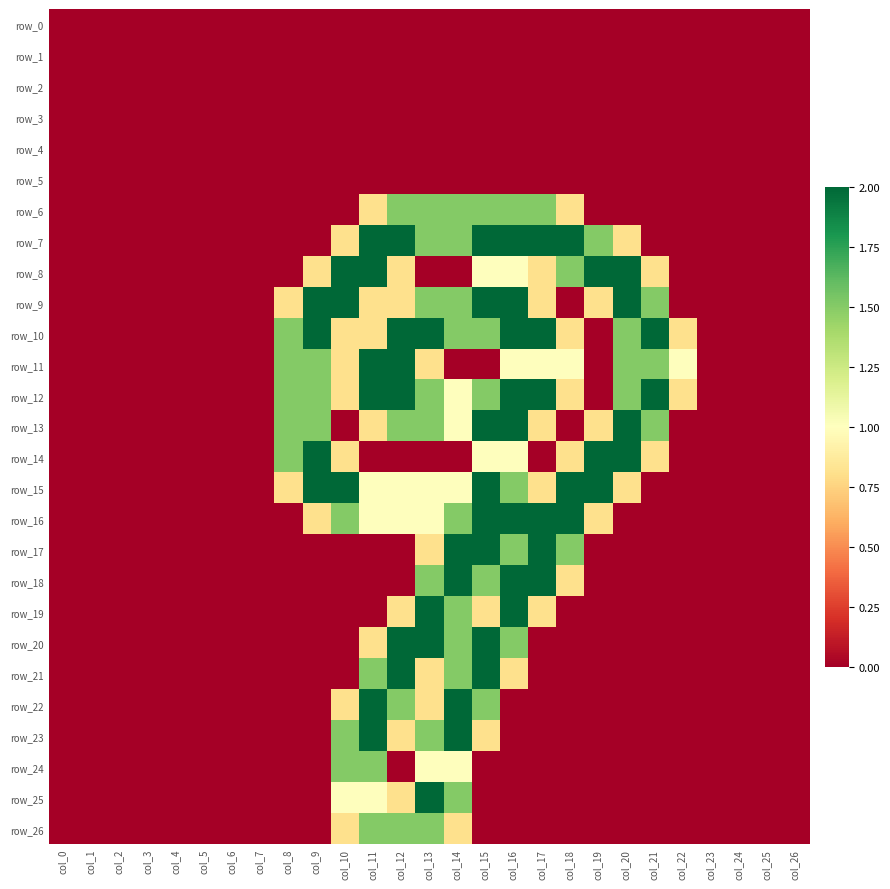

Reading left to right, list all the values displayed in this chart.

row_0: 0.0	0.0	0.0	0.0	0.0	0.0	0.0	0.0	0.0	0.0	0.0	0.0	0.0	0.0	0.0	0.0	0.0	0.0	0.0	0.0	0.0	0.0	0.0	0.0	0.0	0.0	0.0
row_1: 0.0	0.0	0.0	0.0	0.0	0.0	0.0	0.0	0.0	0.0	0.0	0.0	0.0	0.0	0.0	0.0	0.0	0.0	0.0	0.0	0.0	0.0	0.0	0.0	0.0	0.0	0.0
row_2: 0.0	0.0	0.0	0.0	0.0	0.0	0.0	0.0	0.0	0.0	0.0	0.0	0.0	0.0	0.0	0.0	0.0	0.0	0.0	0.0	0.0	0.0	0.0	0.0	0.0	0.0	0.0
row_3: 0.0	0.0	0.0	0.0	0.0	0.0	0.0	0.0	0.0	0.0	0.0	0.0	0.0	0.0	0.0	0.0	0.0	0.0	0.0	0.0	0.0	0.0	0.0	0.0	0.0	0.0	0.0
row_4: 0.0	0.0	0.0	0.0	0.0	0.0	0.0	0.0	0.0	0.0	0.0	0.0	0.0	0.0	0.0	0.0	0.0	0.0	0.0	0.0	0.0	0.0	0.0	0.0	0.0	0.0	0.0
row_5: 0.0	0.0	0.0	0.0	0.0	0.0	0.0	0.0	0.0	0.0	0.0	0.0	0.0	0.0	0.0	0.0	0.0	0.0	0.0	0.0	0.0	0.0	0.0	0.0	0.0	0.0	0.0
row_6: 0.0	0.0	0.0	0.0	0.0	0.0	0.0	0.0	0.0	0.0	0.0	0.8	1.5	1.5	1.5	1.5	1.5	1.5	0.8	0.0	0.0	0.0	0.0	0.0	0.0	0.0	0.0
row_7: 0.0	0.0	0.0	0.0	0.0	0.0	0.0	0.0	0.0	0.0	0.8	2.0	2.0	1.5	1.5	2.0	2.0	2.0	2.0	1.5	0.8	0.0	0.0	0.0	0.0	0.0	0.0
row_8: 0.0	0.0	0.0	0.0	0.0	0.0	0.0	0.0	0.0	0.8	2.0	2.0	0.8	0.0	0.0	1.0	1.0	0.8	1.5	2.0	2.0	0.8	0.0	0.0	0.0	0.0	0.0
row_9: 0.0	0.0	0.0	0.0	0.0	0.0	0.0	0.0	0.8	2.0	2.0	0.8	0.8	1.5	1.5	2.0	2.0	0.8	0.0	0.8	2.0	1.5	0.0	0.0	0.0	0.0	0.0
row_10: 0.0	0.0	0.0	0.0	0.0	0.0	0.0	0.0	1.5	2.0	0.8	0.8	2.0	2.0	1.5	1.5	2.0	2.0	0.8	0.0	1.5	2.0	0.8	0.0	0.0	0.0	0.0
row_11: 0.0	0.0	0.0	0.0	0.0	0.0	0.0	0.0	1.5	1.5	0.8	2.0	2.0	0.8	0.0	0.0	1.0	1.0	1.0	0.0	1.5	1.5	1.0	0.0	0.0	0.0	0.0
row_12: 0.0	0.0	0.0	0.0	0.0	0.0	0.0	0.0	1.5	1.5	0.8	2.0	2.0	1.5	1.0	1.5	2.0	2.0	0.8	0.0	1.5	2.0	0.8	0.0	0.0	0.0	0.0
row_13: 0.0	0.0	0.0	0.0	0.0	0.0	0.0	0.0	1.5	1.5	0.0	0.8	1.5	1.5	1.0	2.0	2.0	0.8	0.0	0.8	2.0	1.5	0.0	0.0	0.0	0.0	0.0
row_14: 0.0	0.0	0.0	0.0	0.0	0.0	0.0	0.0	1.5	2.0	0.8	0.0	0.0	0.0	0.0	1.0	1.0	0.0	0.8	2.0	2.0	0.8	0.0	0.0	0.0	0.0	0.0
row_15: 0.0	0.0	0.0	0.0	0.0	0.0	0.0	0.0	0.8	2.0	2.0	1.0	1.0	1.0	1.0	2.0	1.5	0.8	2.0	2.0	0.8	0.0	0.0	0.0	0.0	0.0	0.0
row_16: 0.0	0.0	0.0	0.0	0.0	0.0	0.0	0.0	0.0	0.8	1.5	1.0	1.0	1.0	1.5	2.0	2.0	2.0	2.0	0.8	0.0	0.0	0.0	0.0	0.0	0.0	0.0
row_17: 0.0	0.0	0.0	0.0	0.0	0.0	0.0	0.0	0.0	0.0	0.0	0.0	0.0	0.8	2.0	2.0	1.5	2.0	1.5	0.0	0.0	0.0	0.0	0.0	0.0	0.0	0.0
row_18: 0.0	0.0	0.0	0.0	0.0	0.0	0.0	0.0	0.0	0.0	0.0	0.0	0.0	1.5	2.0	1.5	2.0	2.0	0.8	0.0	0.0	0.0	0.0	0.0	0.0	0.0	0.0
row_19: 0.0	0.0	0.0	0.0	0.0	0.0	0.0	0.0	0.0	0.0	0.0	0.0	0.8	2.0	1.5	0.8	2.0	0.8	0.0	0.0	0.0	0.0	0.0	0.0	0.0	0.0	0.0
row_20: 0.0	0.0	0.0	0.0	0.0	0.0	0.0	0.0	0.0	0.0	0.0	0.8	2.0	2.0	1.5	2.0	1.5	0.0	0.0	0.0	0.0	0.0	0.0	0.0	0.0	0.0	0.0
row_21: 0.0	0.0	0.0	0.0	0.0	0.0	0.0	0.0	0.0	0.0	0.0	1.5	2.0	0.8	1.5	2.0	0.8	0.0	0.0	0.0	0.0	0.0	0.0	0.0	0.0	0.0	0.0
row_22: 0.0	0.0	0.0	0.0	0.0	0.0	0.0	0.0	0.0	0.0	0.8	2.0	1.5	0.8	2.0	1.5	0.0	0.0	0.0	0.0	0.0	0.0	0.0	0.0	0.0	0.0	0.0
row_23: 0.0	0.0	0.0	0.0	0.0	0.0	0.0	0.0	0.0	0.0	1.5	2.0	0.8	1.5	2.0	0.8	0.0	0.0	0.0	0.0	0.0	0.0	0.0	0.0	0.0	0.0	0.0
row_24: 0.0	0.0	0.0	0.0	0.0	0.0	0.0	0.0	0.0	0.0	1.5	1.5	0.0	1.0	1.0	0.0	0.0	0.0	0.0	0.0	0.0	0.0	0.0	0.0	0.0	0.0	0.0
row_25: 0.0	0.0	0.0	0.0	0.0	0.0	0.0	0.0	0.0	0.0	1.0	1.0	0.8	2.0	1.5	0.0	0.0	0.0	0.0	0.0	0.0	0.0	0.0	0.0	0.0	0.0	0.0
row_26: 0.0	0.0	0.0	0.0	0.0	0.0	0.0	0.0	0.0	0.0	0.8	1.5	1.5	1.5	0.8	0.0	0.0	0.0	0.0	0.0	0.0	0.0	0.0	0.0	0.0	0.0	0.0